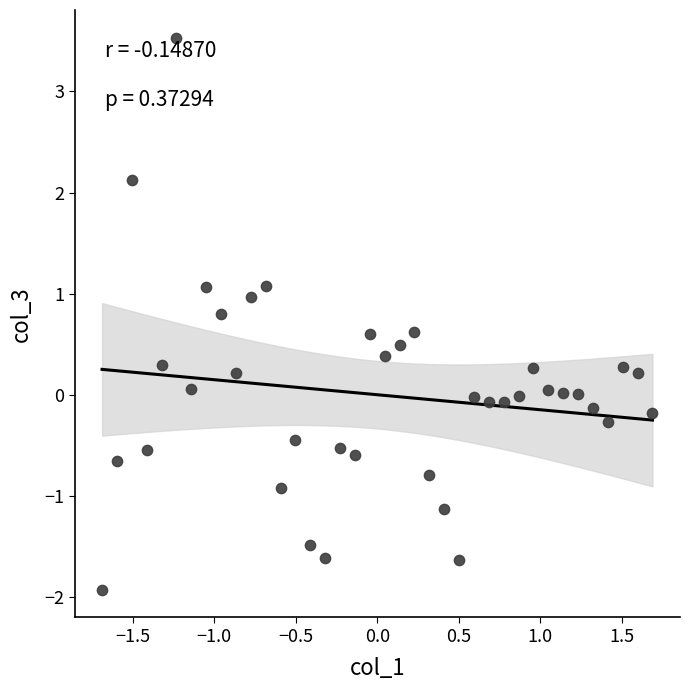

What is the range of X values (max minus min)?

3.4